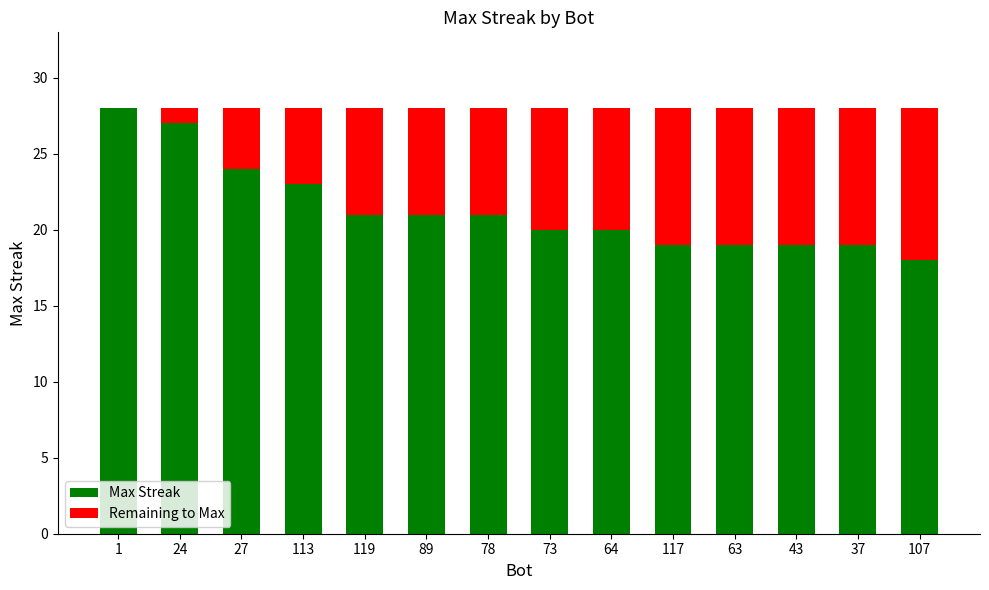

What is the sum of all Max Streak values?

299